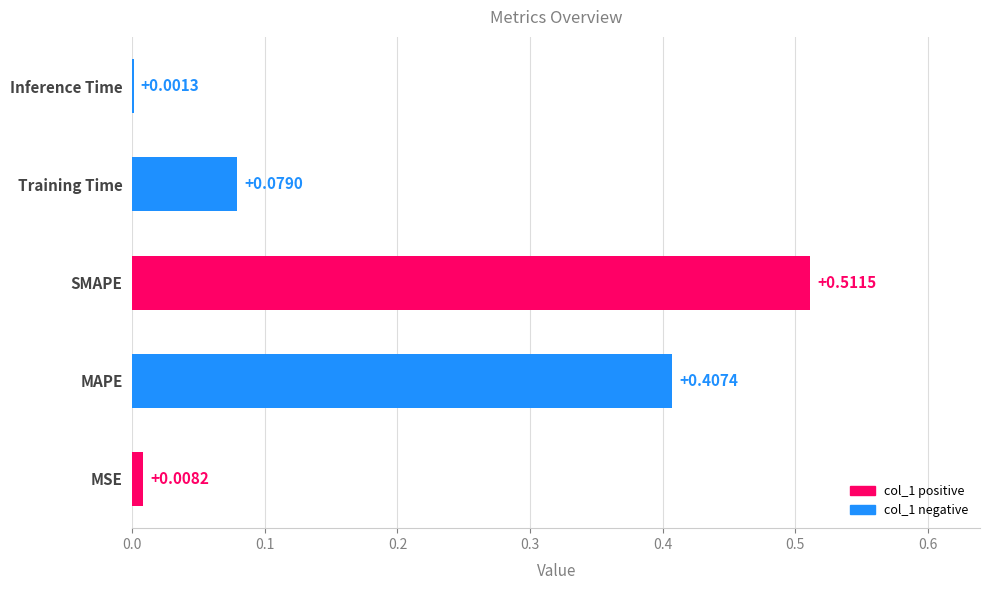

Between MSE and MAPE, which is larger?

MAPE